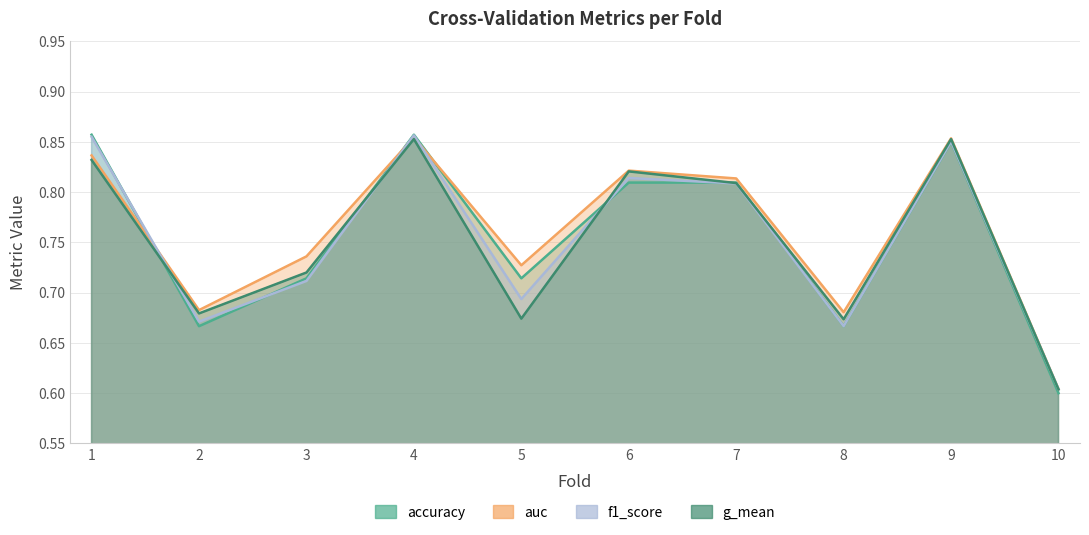

True or false: auc has a value of 0.3 at 3.

False